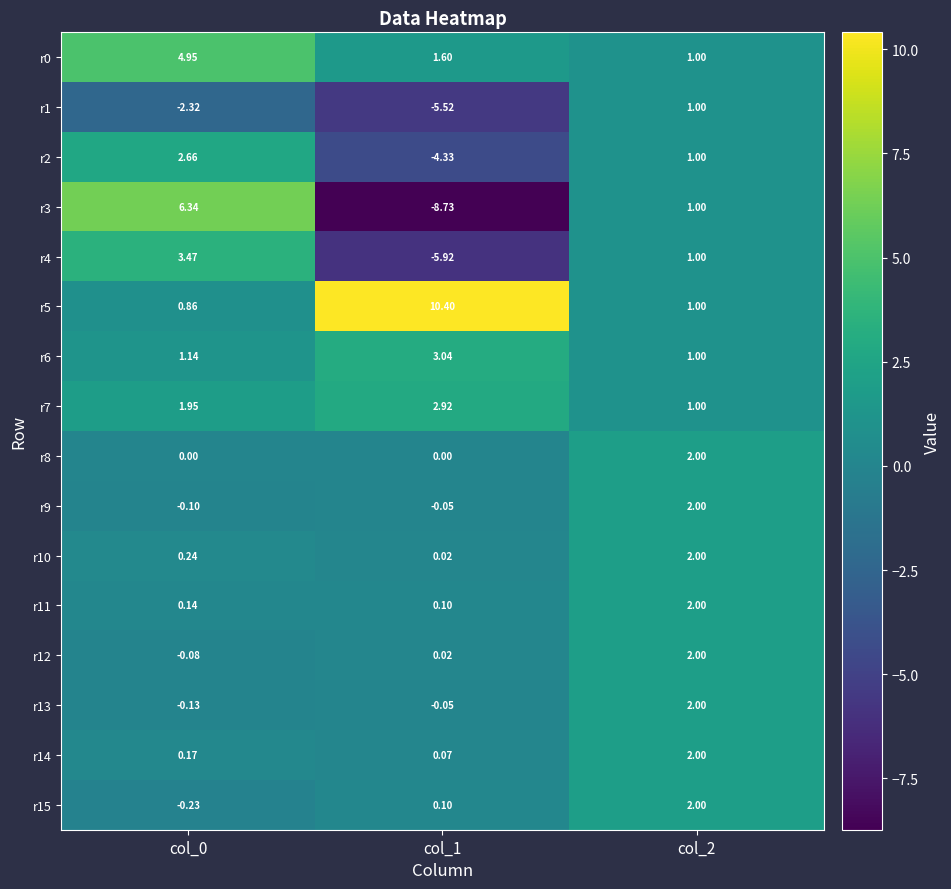

Is the value of r8 at col_0 greater than the value of r0 at col_1?

No